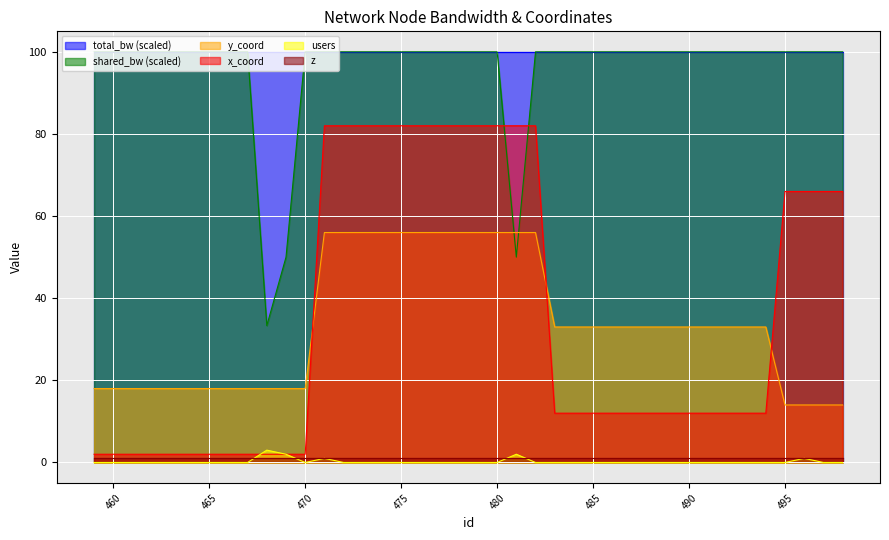

What is the maximum value for y_coord?

56.0